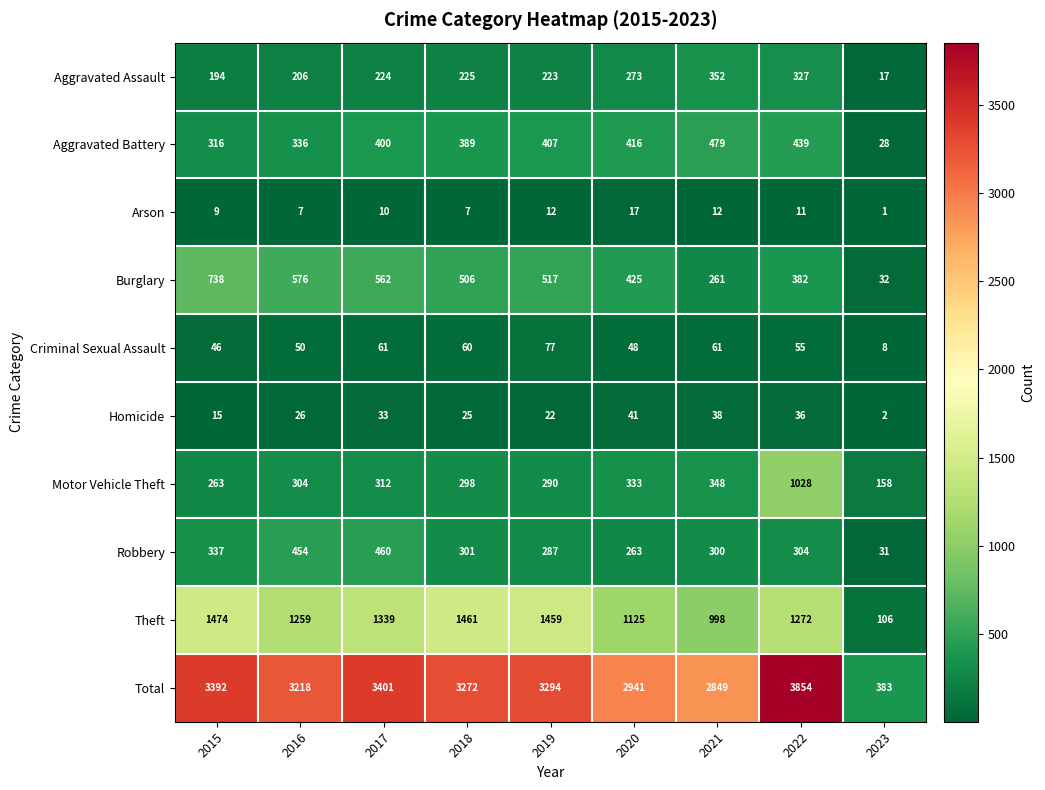

At 2021, list the series in order from smallest to largest.

Arson, Homicide, Criminal Sexual Assault, Burglary, Robbery, Motor Vehicle Theft, Aggravated Assault, Aggravated Battery, Theft, Total